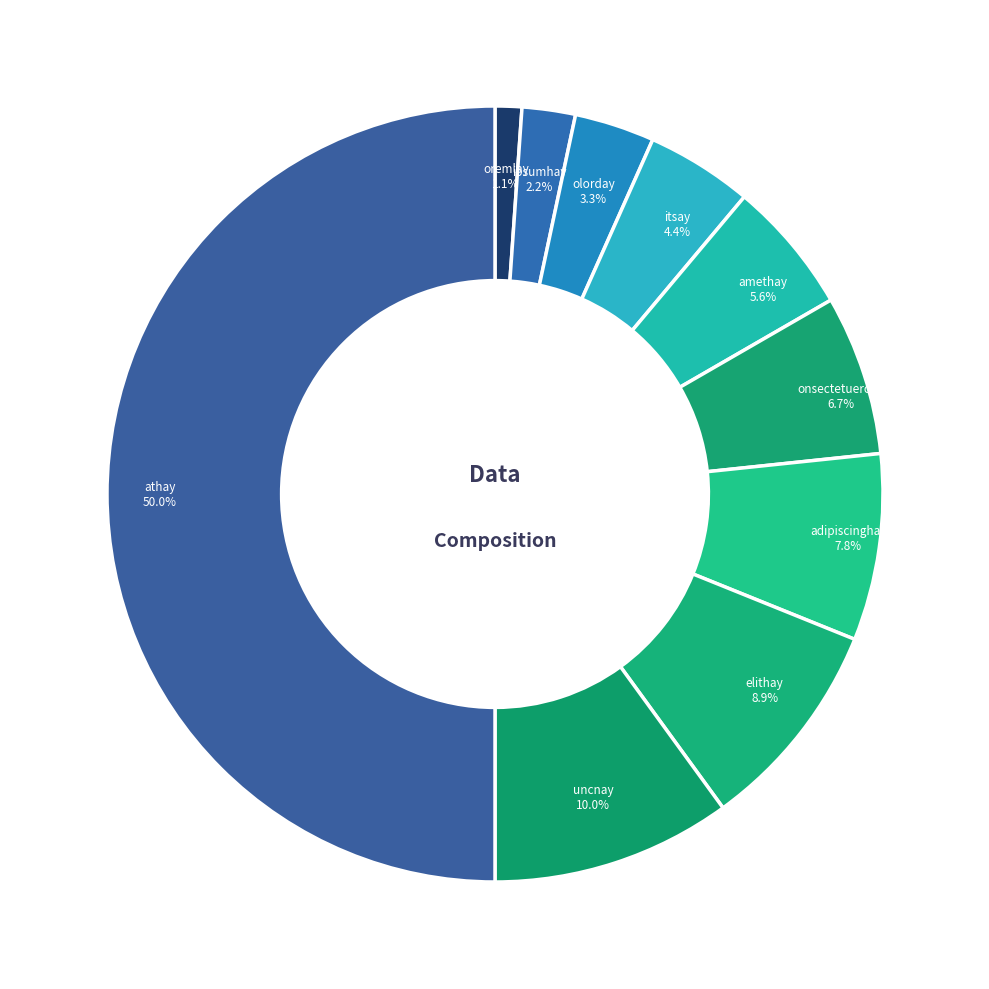

What percentage is NOT represented by amethay?

94.4%